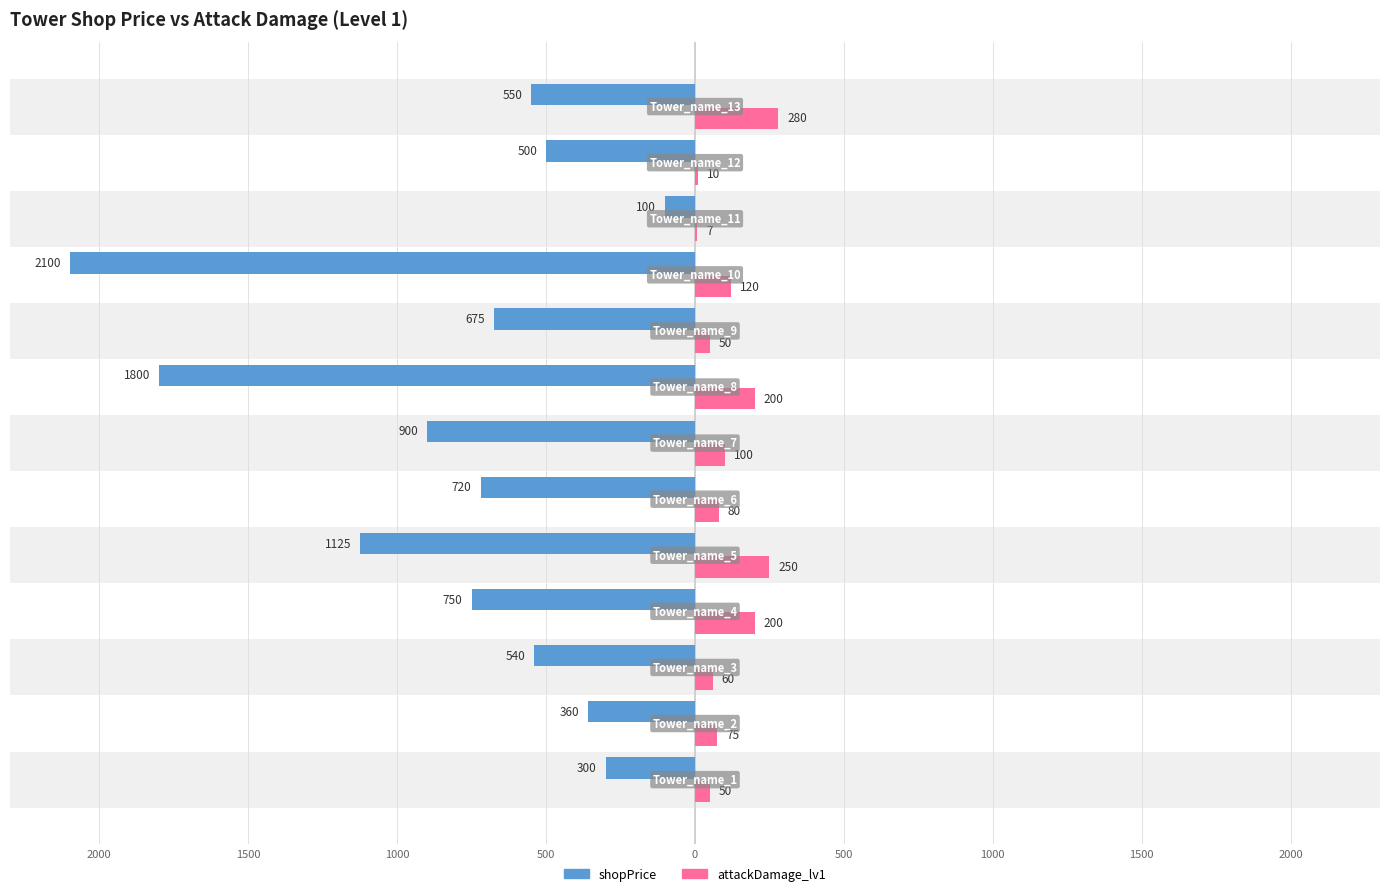

Are the bars horizontal?

Yes